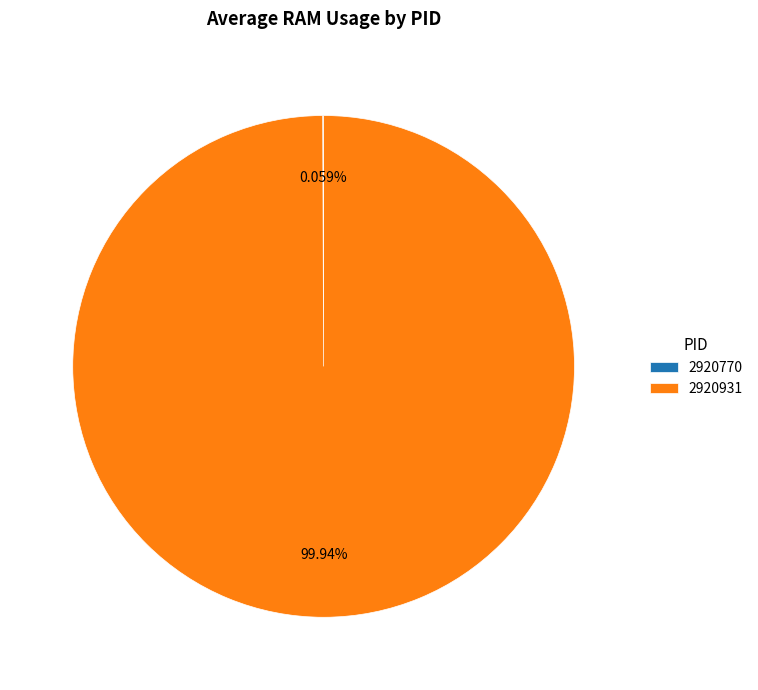

Which slice represents more than half of the pie?

2920931